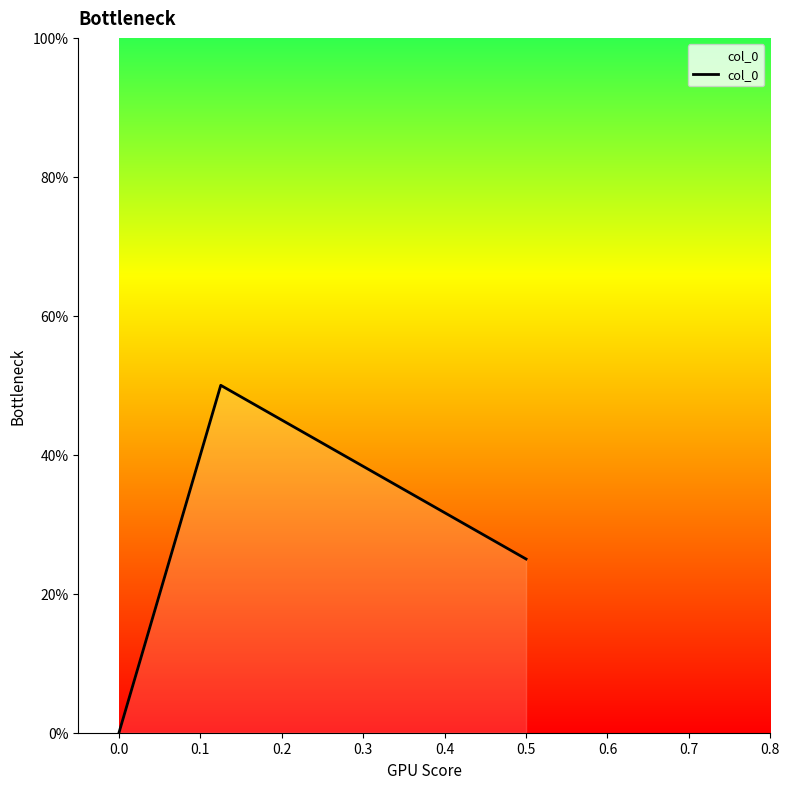

How many lines are shown in the chart?

1